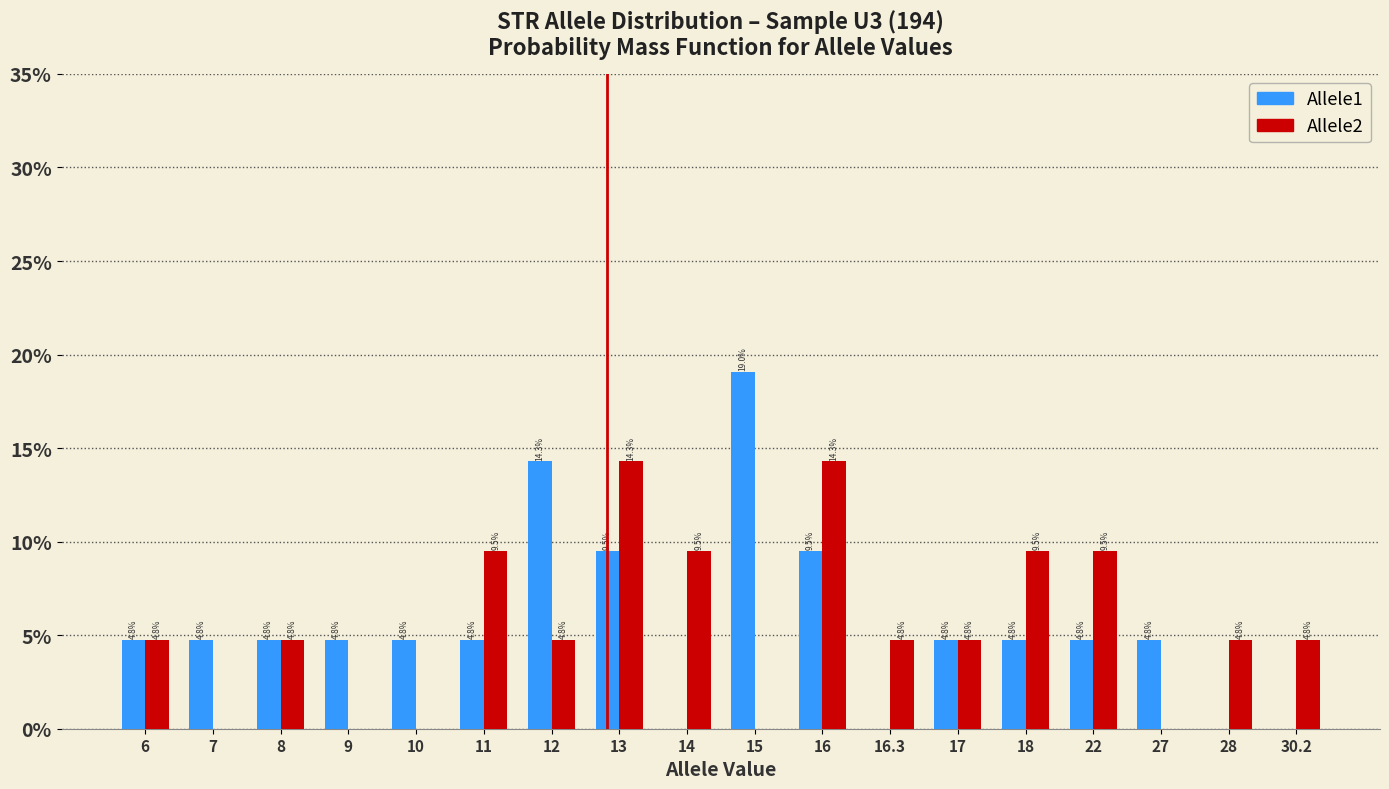

Is the value of Allele1 at 15 greater than the value of Allele2 at 17?

Yes